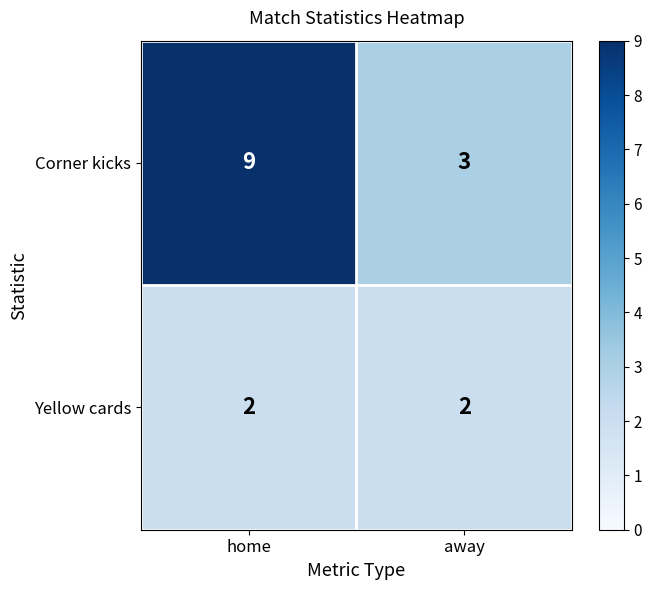

At which category is the sum across all series the highest?

home